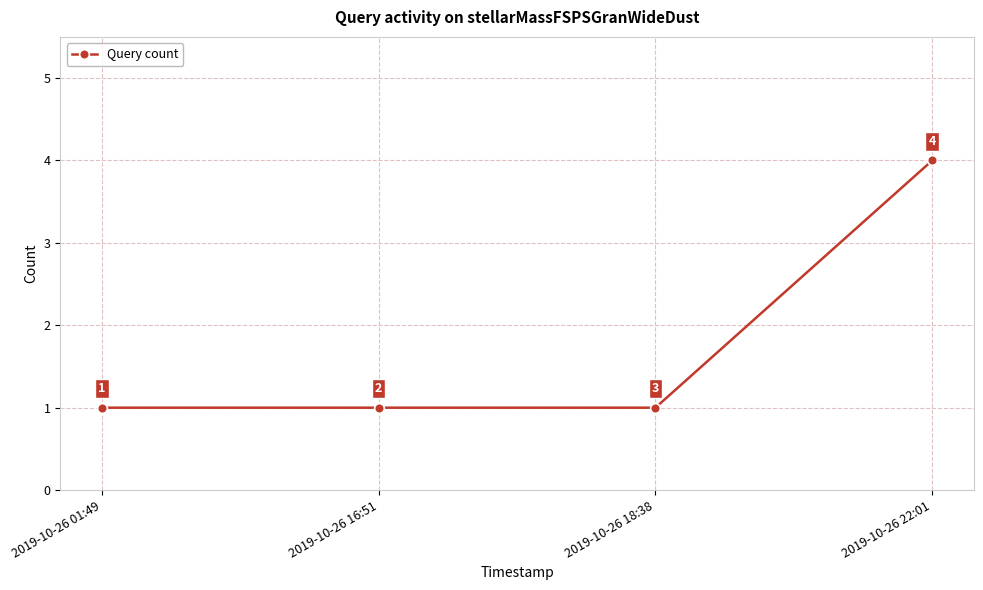

Is this an area chart (filled region under the line)?

No